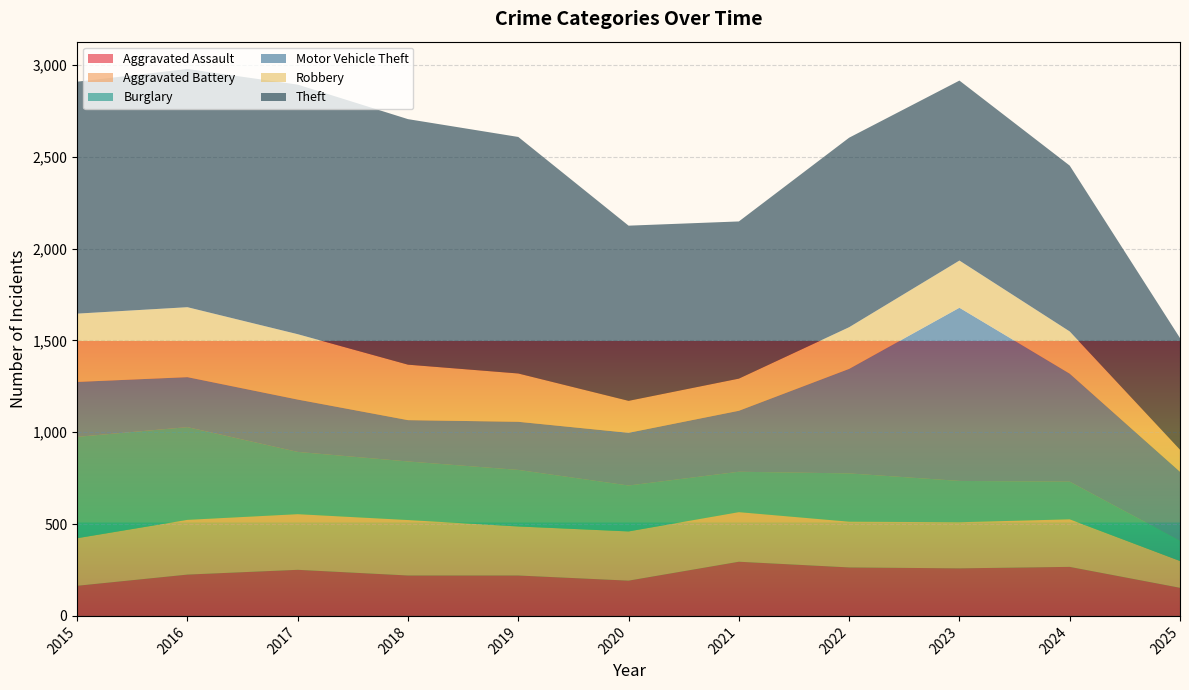

Reading right to left, list all the values displayed in this chart.

Aggravated Assault: 2025=153	2024=267	2023=259	2022=264	2021=295	2020=192	2019=220	2018=220	2017=251	2016=225	2015=164
Aggravated Battery: 2025=146	2024=259	2023=251	2022=249	2021=270	2020=268	2019=267	2018=302	2017=303	2016=298	2015=259
Burglary: 2025=110	2024=205	2023=225	2022=263	2021=220	2020=250	2019=308	2018=319	2017=339	2016=505	2015=552
Motor Vehicle Theft: 2025=376	2024=588	2023=943	2022=569	2021=332	2020=287	2019=262	2018=225	2017=285	2016=272	2015=299
Robbery: 2025=120	2024=230	2023=257	2022=227	2021=175	2020=174	2019=263	2018=302	2017=356	2016=381	2015=372
Theft: 2025=608	2024=903	2023=980	2022=1032	2021=856	2020=954	2019=1288	2018=1337	2017=1359	2016=1297	2015=1263